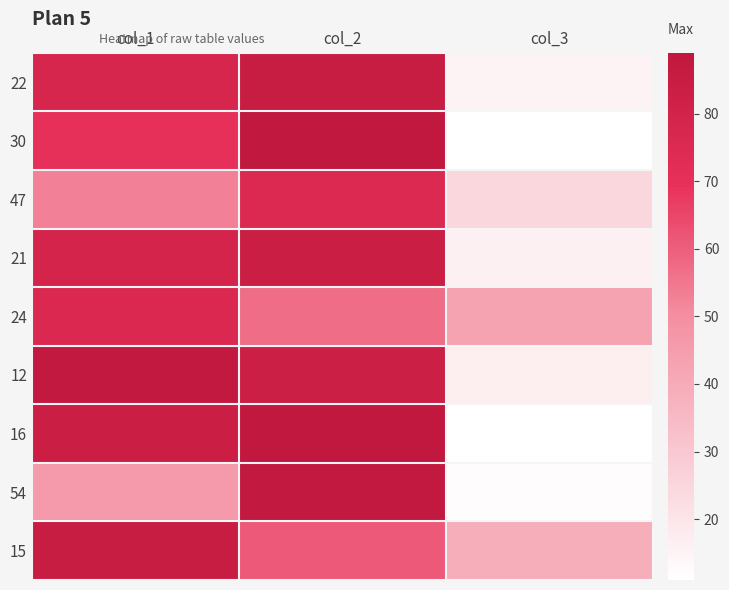

Reading left to right, what are all the values shown in this chart?

22: col_1=78	col_2=85	col_3=15
30: col_1=70	col_2=89	col_3=11
47: col_1=53	col_2=75	col_3=25
21: col_1=79	col_2=84	col_3=16
24: col_1=76	col_2=57	col_3=43
12: col_1=88	col_2=83	col_3=17
16: col_1=84	col_2=89	col_3=11
54: col_1=46	col_2=88	col_3=12
15: col_1=85	col_2=61	col_3=39